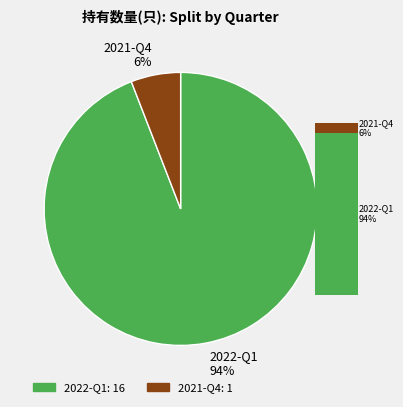

To the nearest percent, what portion does 2021-Q4 represent?

6%